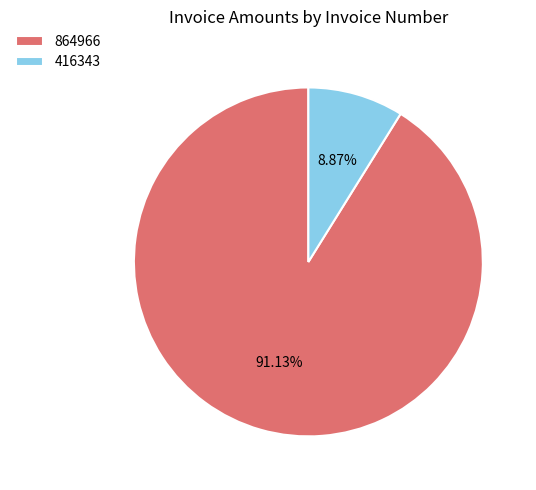

What is the smallest slice in the pie chart?

416343